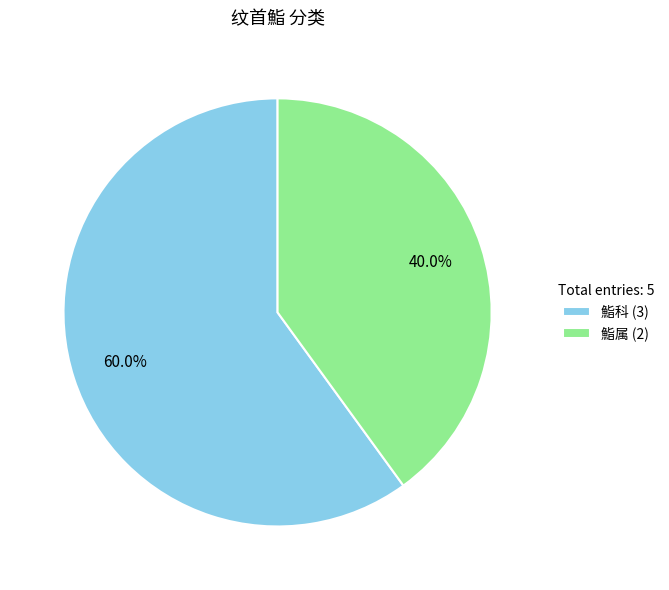

To the nearest percent, what portion does 鮨科 represent?

60%